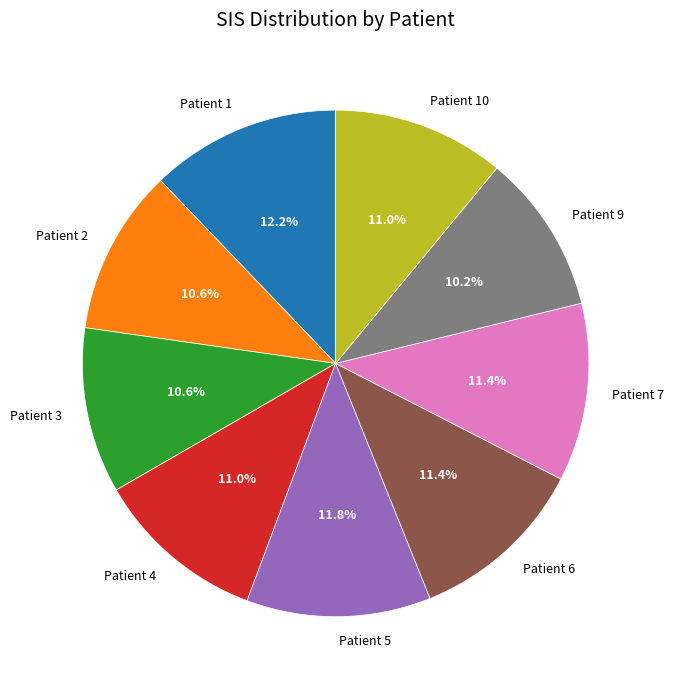

Which has a higher value, Patient 1 or Patient 2?

Patient 1